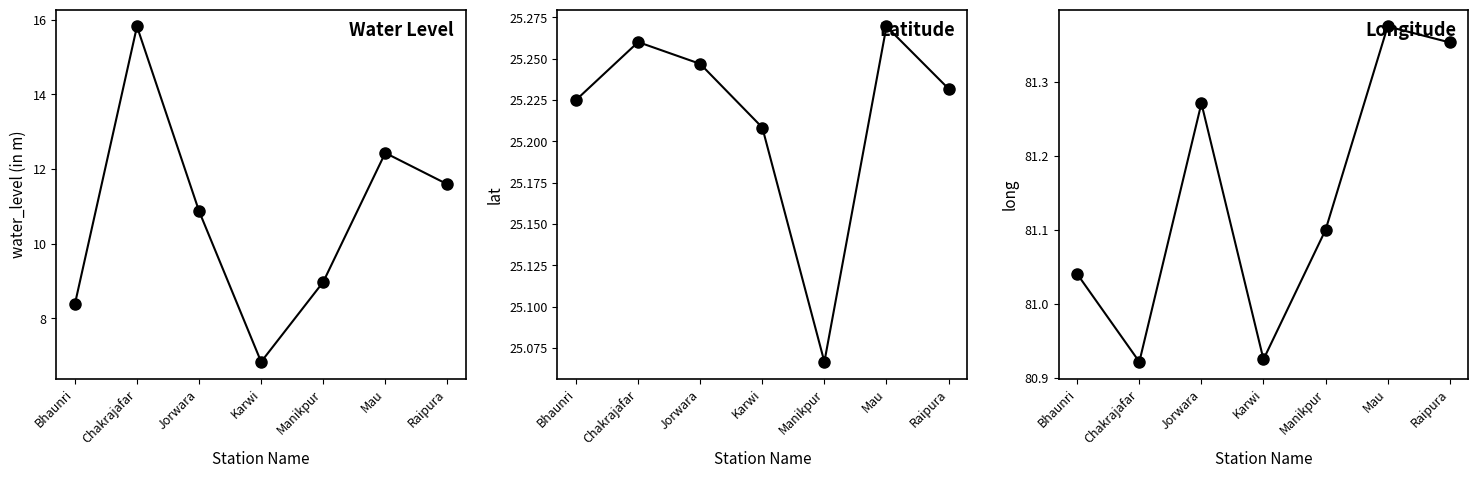

Reading left to right, transcribe all the data shown in this chart.

water_level (in m): 8.4	15.8	10.9	6.8	9.0	12.4	11.6
lat: 25.2	25.3	25.2	25.2	25.1	25.3	25.2
long: 81.0	80.9	81.3	80.9	81.1	81.4	81.4